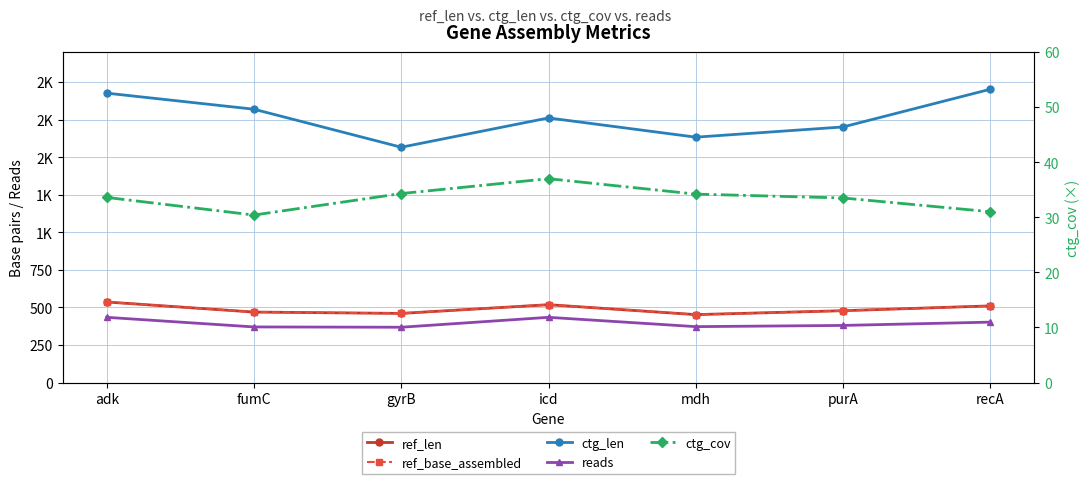

What position from the right is fumC?

6